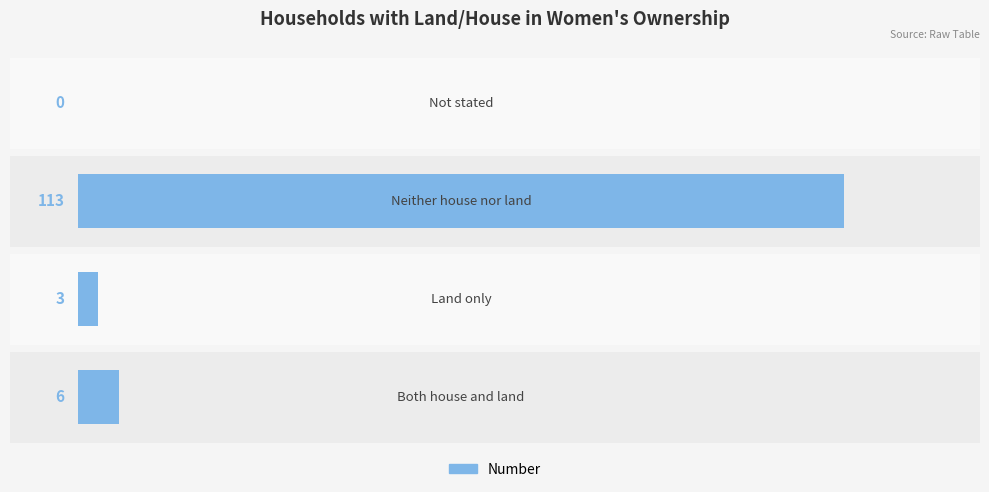

List the labels in order of value, smallest first.

3, 1, 0, 2